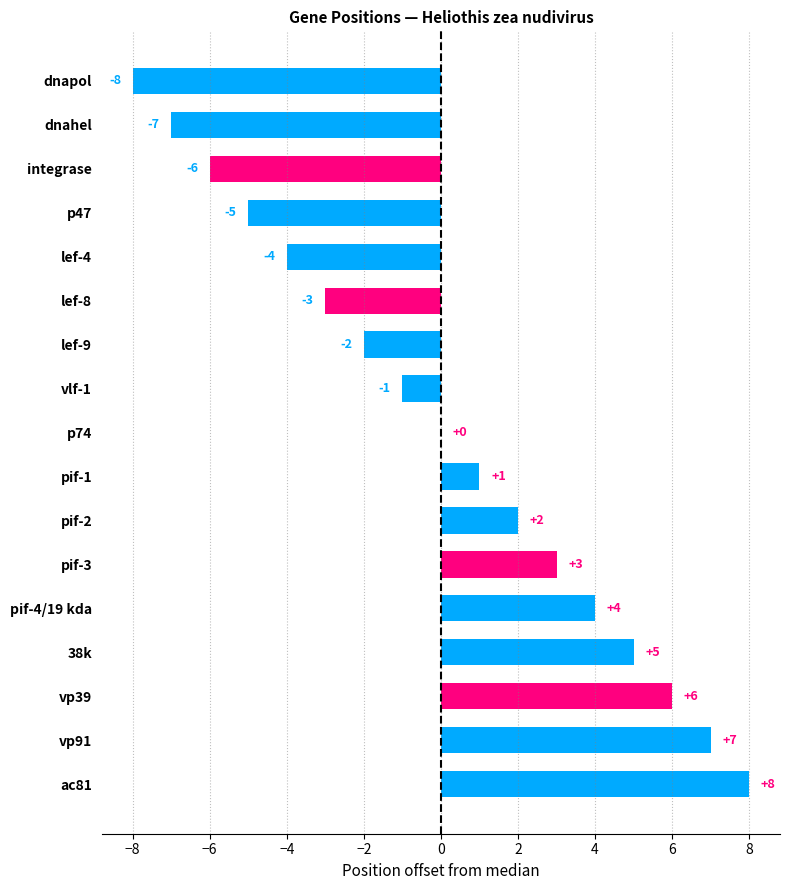

Is it true that the value at dnapol is -8?

True